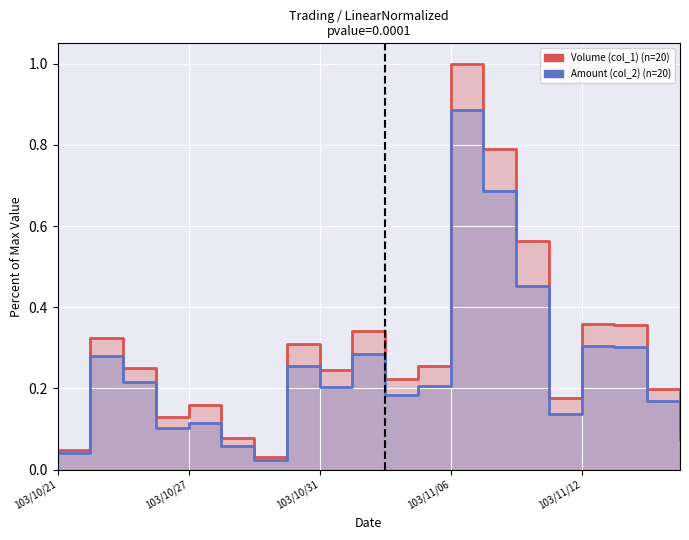

True or false: Volume (col_1) and Amount (col_2) cross at least once.

False